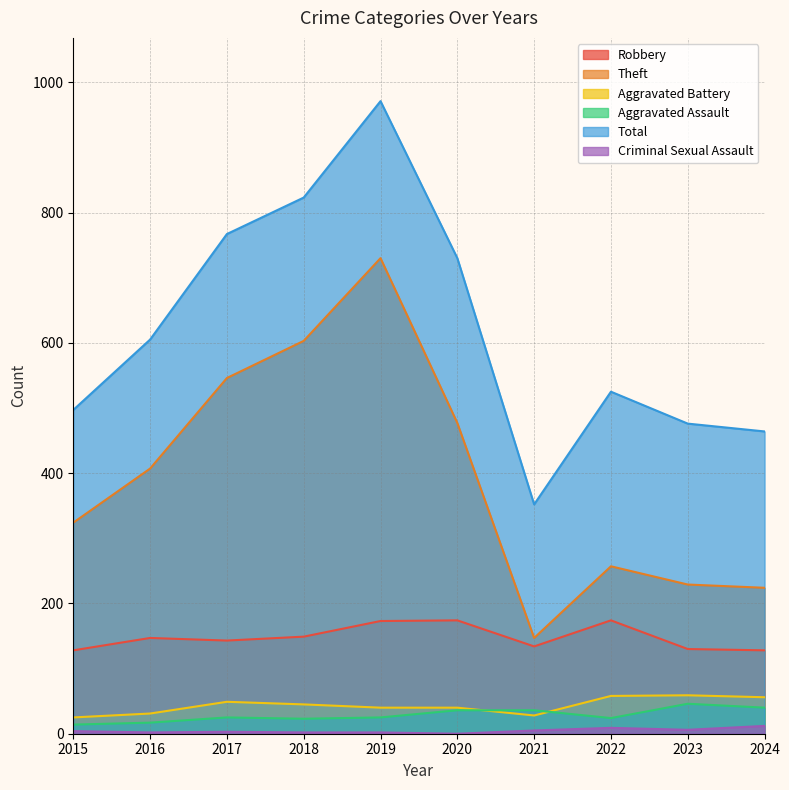

Between 2024 and 2023, which is larger?

2023